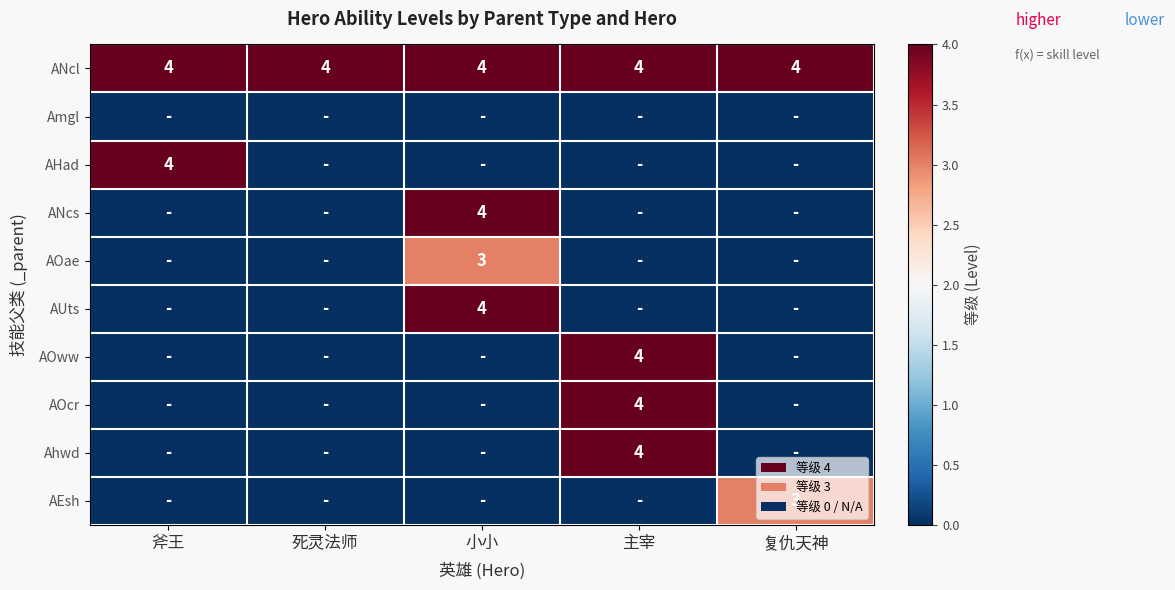

At how many categories does at least one series exceed 0?

5